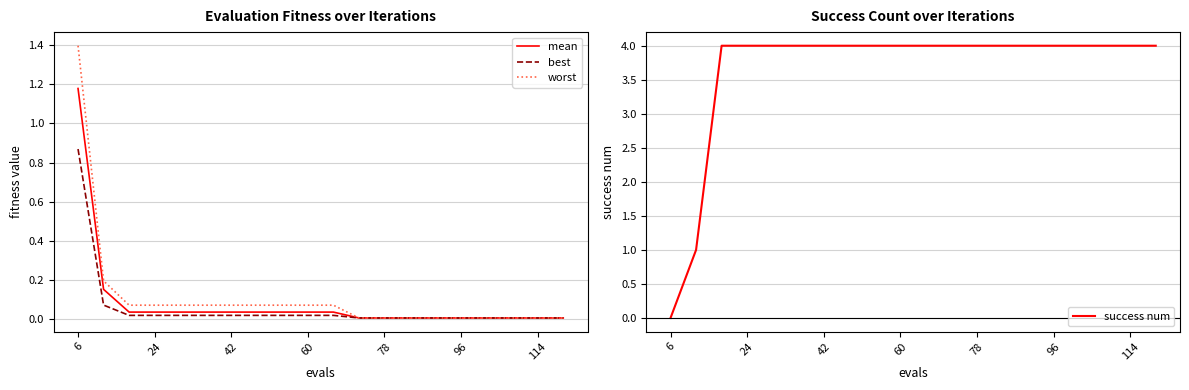

What are all the series names shown in the legend?

mean, best, worst, success num